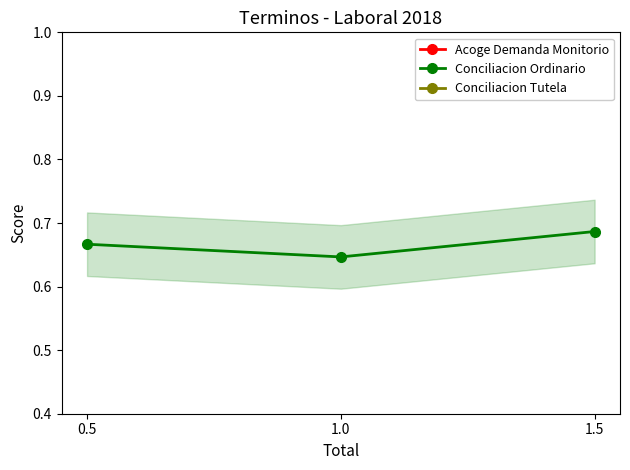

Which series has the largest total across all categories?

Conciliacion Ordinario